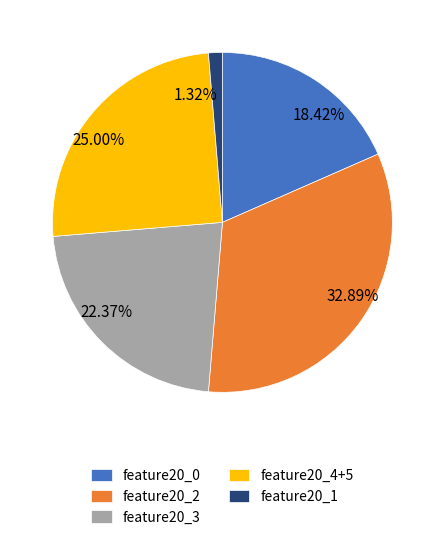

How many slices are in this pie chart?

5